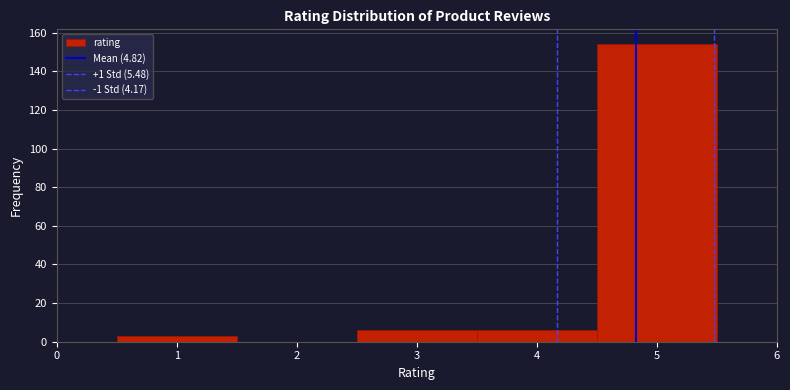

Reading left to right, list every bar in this chart as the range it spans on the x-axis followed by its height. The values are not printed on the chart, so give them approximately, as read against the axis.

0.5 to 1.5: 4
1.5 to 2.5: 0
2.5 to 3.5: 6
3.5 to 4.5: 6
4.5 to 5.5: 154